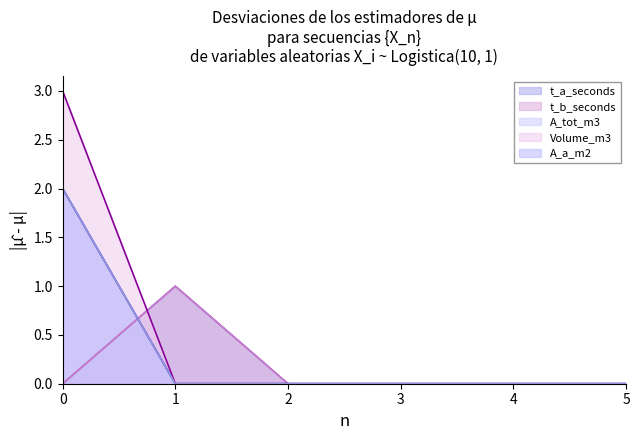

Is it true that t_b_seconds (line) equals 1 at 1?

True